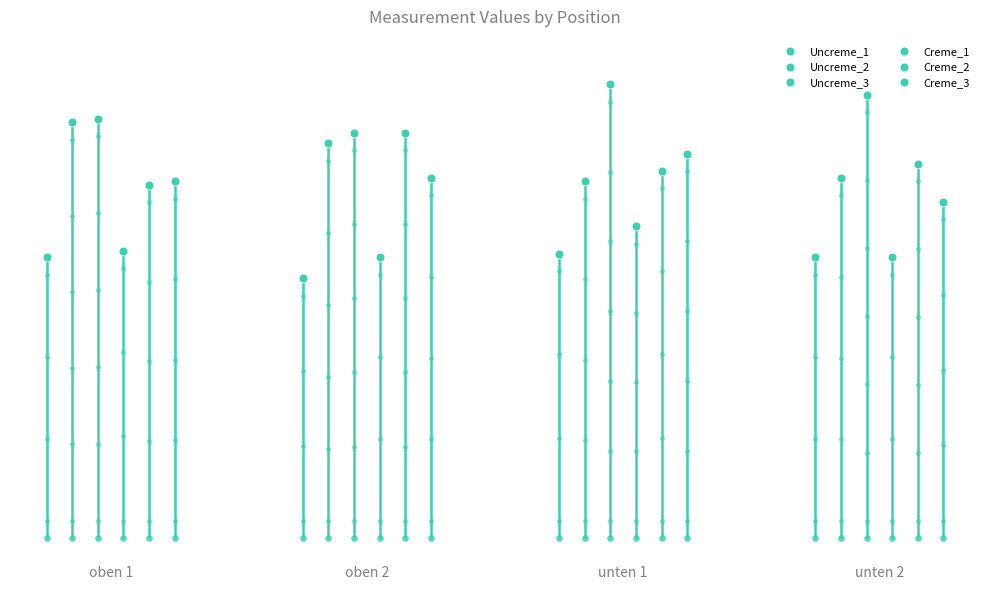

At how many categories does at least one series exceed 101?

4